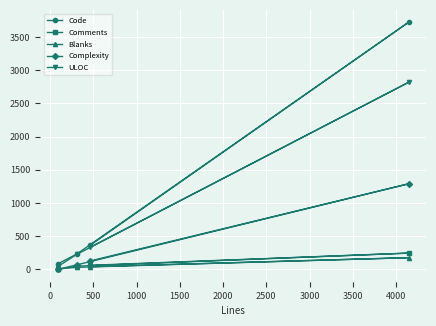

Which series has the largest range (max minus min)?

Code